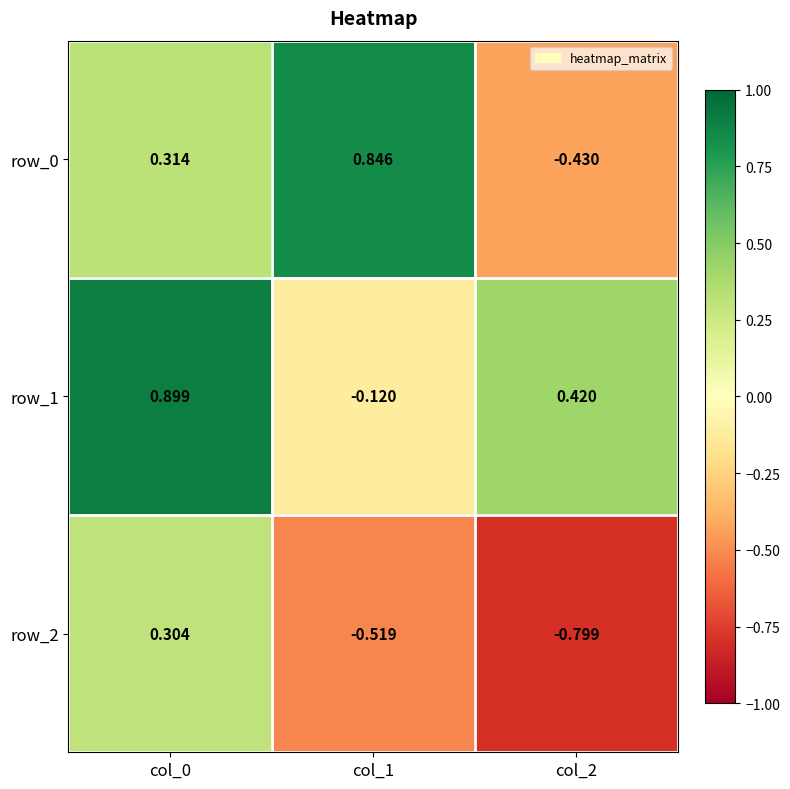

Is the value of row_0 at col_1 greater than the value of row_2 at col_1?

Yes